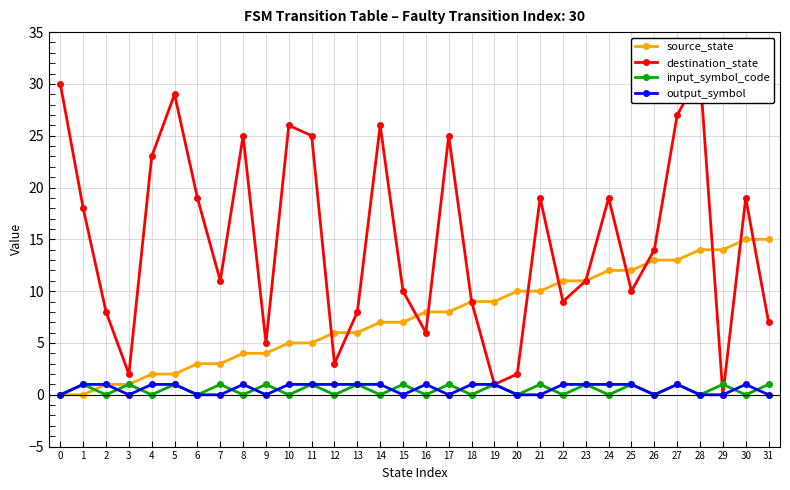

Reading left to right, list all the values displayed in this chart.

source_state: 0=0	1=0	2=1	3=1	4=2	5=2	6=3	7=3	8=4	9=4	10=5	11=5	12=6	13=6	14=7	15=7	16=8	17=8	18=9	19=9	20=10	21=10	22=11	23=11	24=12	25=12	26=13	27=13	28=14	29=14	30=15	31=15
destination_state: 0=30	1=18	2=8	3=2	4=23	5=29	6=19	7=11	8=25	9=5	10=26	11=25	12=3	13=8	14=26	15=10	16=6	17=25	18=9	19=1	20=2	21=19	22=9	23=11	24=19	25=10	26=14	27=27	28=31	29=0	30=19	31=7
input_symbol_code: 0=0	1=1	2=0	3=1	4=0	5=1	6=0	7=1	8=0	9=1	10=0	11=1	12=0	13=1	14=0	15=1	16=0	17=1	18=0	19=1	20=0	21=1	22=0	23=1	24=0	25=1	26=0	27=1	28=0	29=1	30=0	31=1
output_symbol: 0=0	1=1	2=1	3=0	4=1	5=1	6=0	7=0	8=1	9=0	10=1	11=1	12=1	13=1	14=1	15=0	16=1	17=0	18=1	19=1	20=0	21=0	22=1	23=1	24=1	25=1	26=0	27=1	28=0	29=0	30=1	31=0